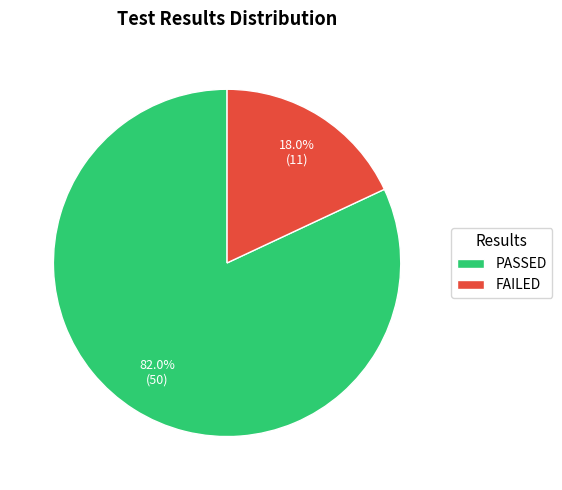

What is the majority slice?

PASSED